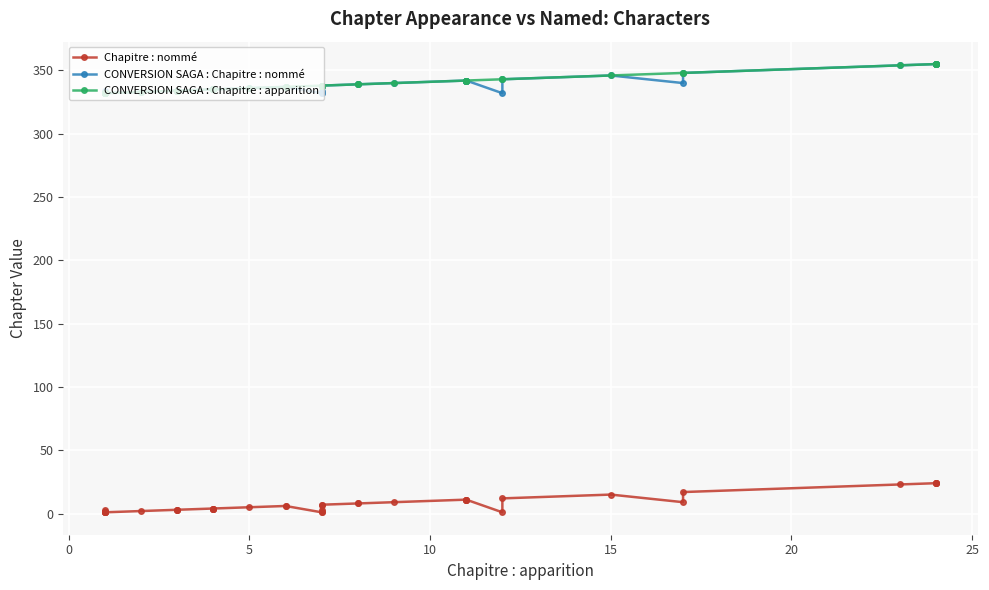

True or false: CONVERSION SAGA : Chapitre : nommé and CONVERSION SAGA : Chapitre : apparition cross at least once.

False